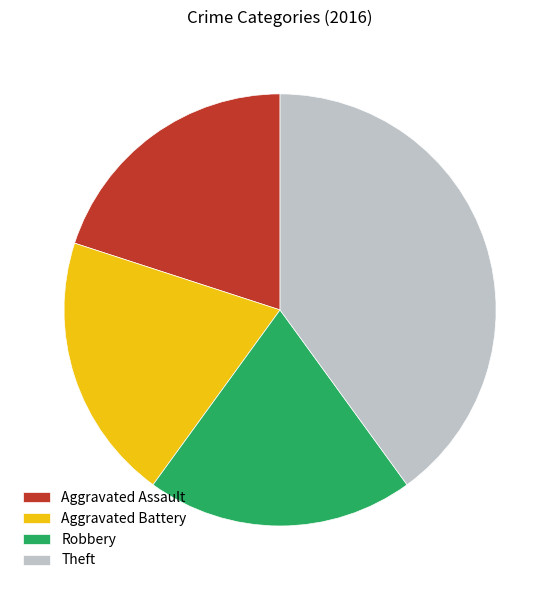

The Aggravated Assault slice represents 32% of the pie. True or false?

False